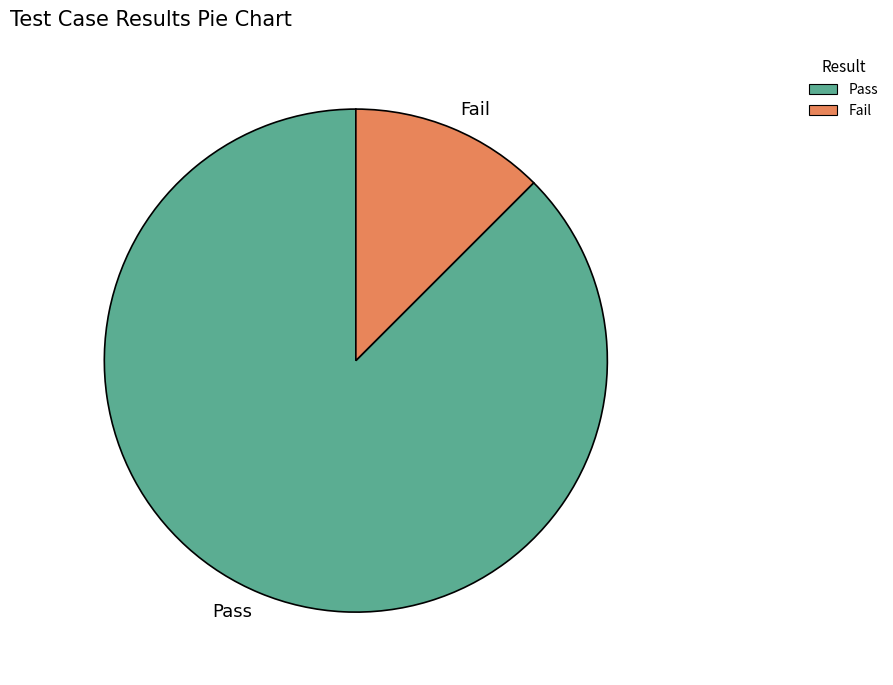

Is it true that Fail is 3% of the pie?

False